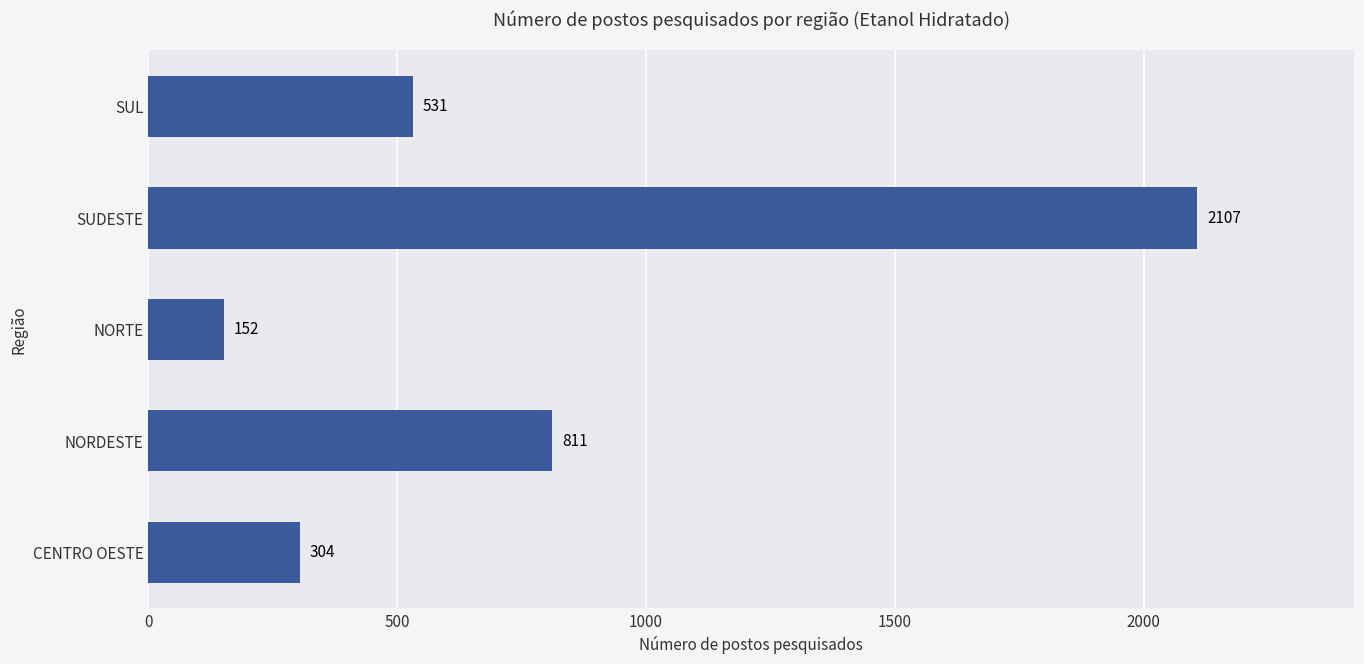

What is the difference between the maximum and minimum values?

1955